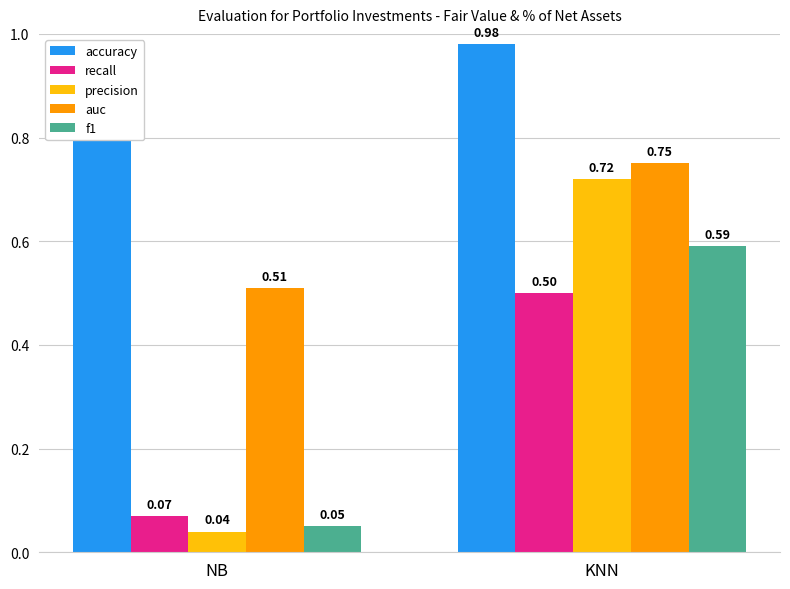

At how many categories does at least one series exceed 0?

2